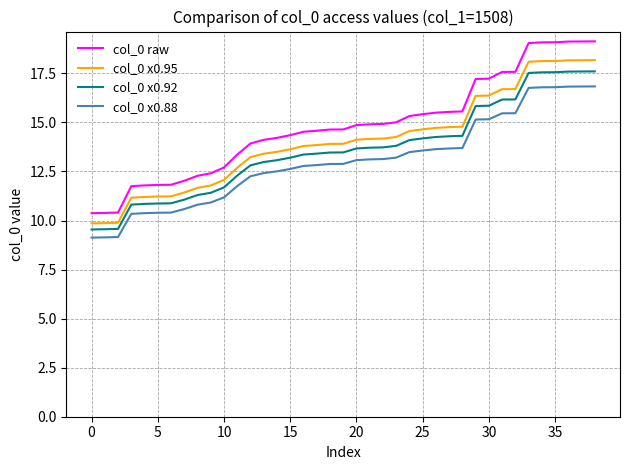

Count the number of data series in this chart.

4